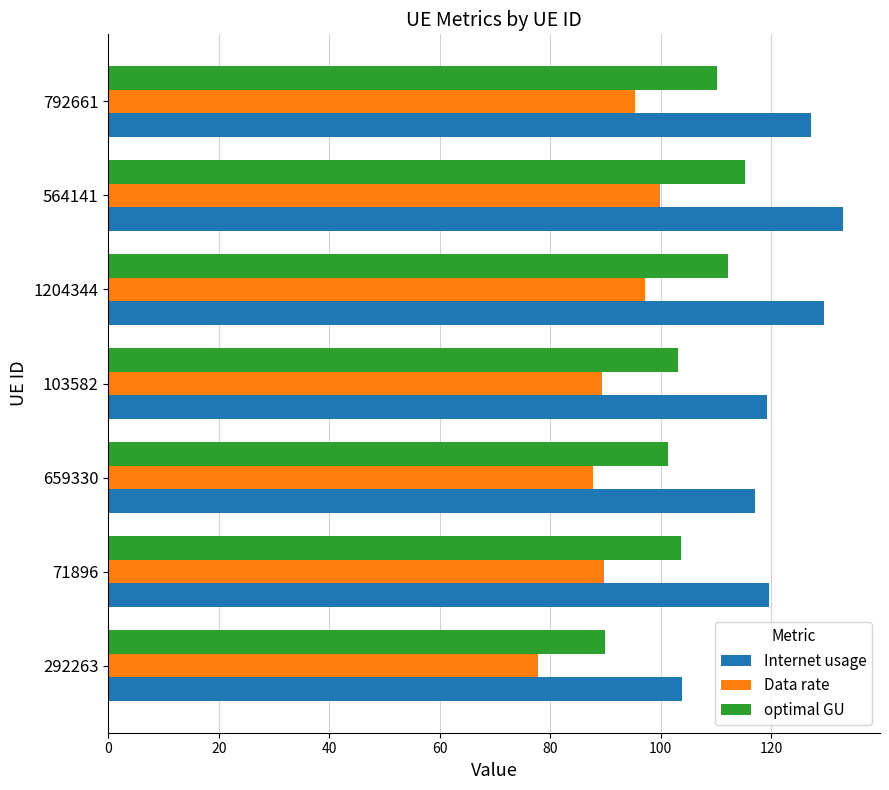

How many categories are shown in the chart?

7